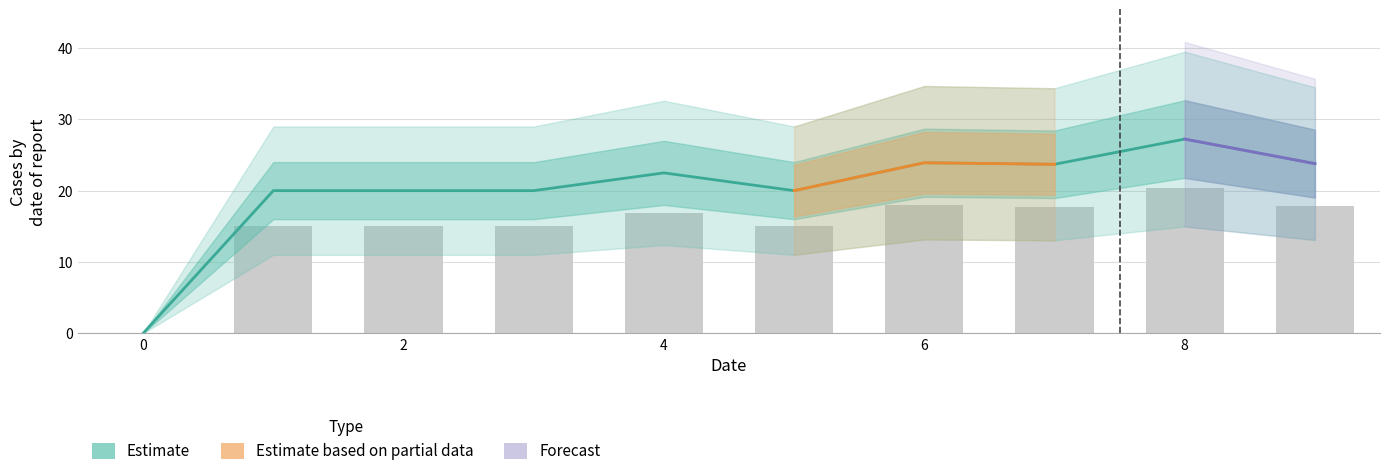

Are the bars horizontal?

No